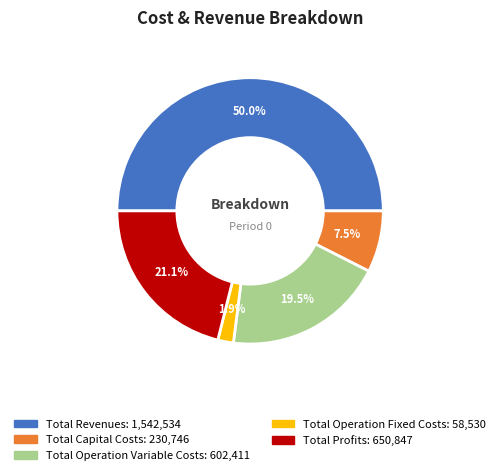

To the nearest percent, what is the difference between the largest and smallest slice percentages?

48%